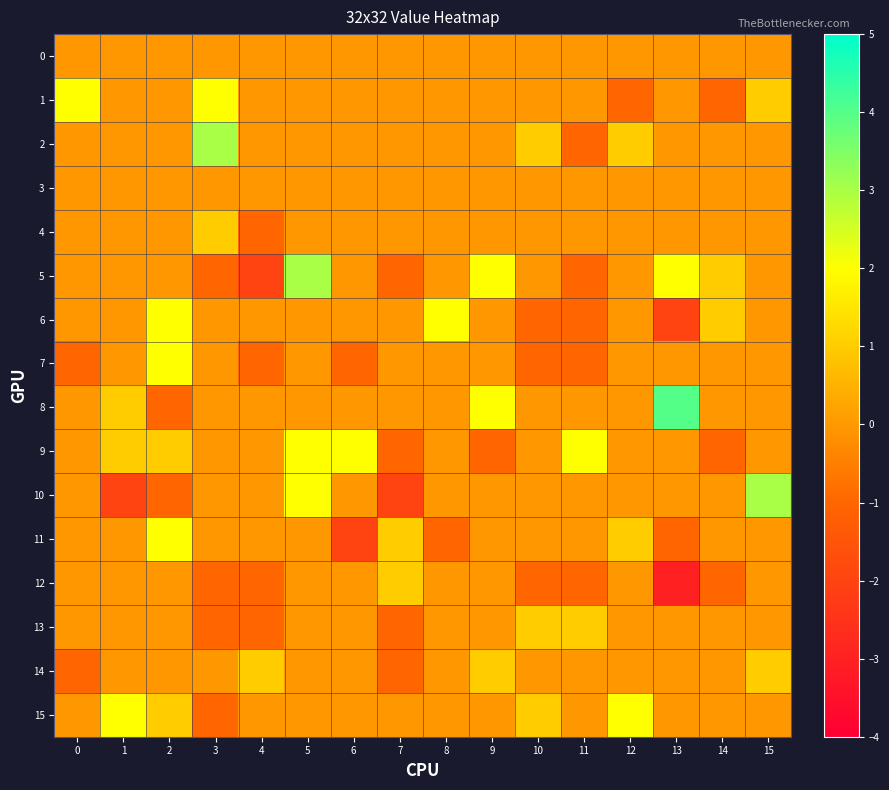

Reading left to right, list all the values displayed in this chart.

0: 0=0	1=0	2=0	3=0	4=0	5=0	6=0	7=0	8=0	9=0	10=0	11=0	12=0	13=0	14=0	15=0
1: 0=2	1=0	2=0	3=2	4=0	5=0	6=0	7=0	8=0	9=0	10=0	11=0	12=-1	13=0	14=-1	15=1
2: 0=0	1=0	2=0	3=3	4=0	5=0	6=0	7=0	8=0	9=0	10=1	11=-1	12=1	13=0	14=0	15=0
3: 0=0	1=0	2=0	3=0	4=0	5=0	6=0	7=0	8=0	9=0	10=0	11=0	12=0	13=0	14=0	15=0
4: 0=0	1=0	2=0	3=1	4=-1	5=0	6=0	7=0	8=0	9=0	10=0	11=0	12=0	13=0	14=0	15=0
5: 0=0	1=0	2=0	3=-1	4=-2	5=3	6=0	7=-1	8=0	9=2	10=0	11=-1	12=0	13=2	14=1	15=0
6: 0=0	1=0	2=2	3=0	4=0	5=0	6=0	7=0	8=2	9=0	10=-1	11=-1	12=0	13=-2	14=1	15=0
7: 0=-1	1=0	2=2	3=0	4=-1	5=0	6=-1	7=0	8=0	9=0	10=-1	11=-1	12=0	13=0	14=0	15=0
8: 0=0	1=1	2=-1	3=0	4=0	5=0	6=0	7=0	8=0	9=2	10=0	11=0	12=0	13=4	14=0	15=0
9: 0=0	1=1	2=1	3=0	4=0	5=2	6=2	7=-1	8=0	9=-1	10=0	11=2	12=0	13=0	14=-1	15=0
10: 0=0	1=-2	2=-1	3=0	4=0	5=2	6=0	7=-2	8=0	9=0	10=0	11=0	12=0	13=0	14=0	15=3
11: 0=0	1=0	2=2	3=0	4=0	5=0	6=-2	7=1	8=-1	9=0	10=0	11=0	12=1	13=-1	14=0	15=0
12: 0=0	1=0	2=0	3=-1	4=-1	5=0	6=0	7=1	8=0	9=0	10=-1	11=-1	12=0	13=-3	14=-1	15=0
13: 0=0	1=0	2=0	3=-1	4=-1	5=0	6=0	7=-1	8=0	9=0	10=1	11=1	12=0	13=0	14=0	15=0
14: 0=-1	1=0	2=0	3=0	4=1	5=0	6=0	7=-1	8=0	9=1	10=0	11=0	12=0	13=0	14=0	15=1
15: 0=0	1=2	2=1	3=-1	4=0	5=0	6=0	7=0	8=0	9=0	10=1	11=0	12=2	13=0	14=0	15=0